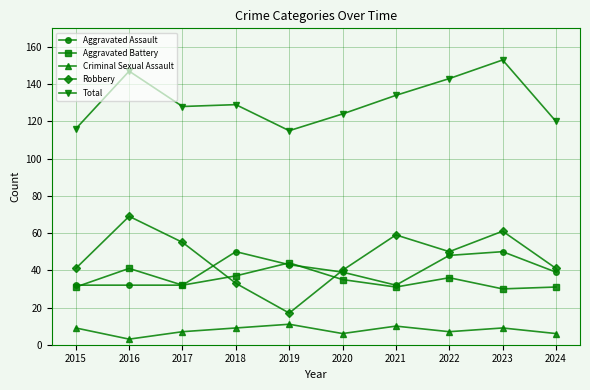

True or false: Aggravated Battery and Criminal Sexual Assault intersect in this chart.

False